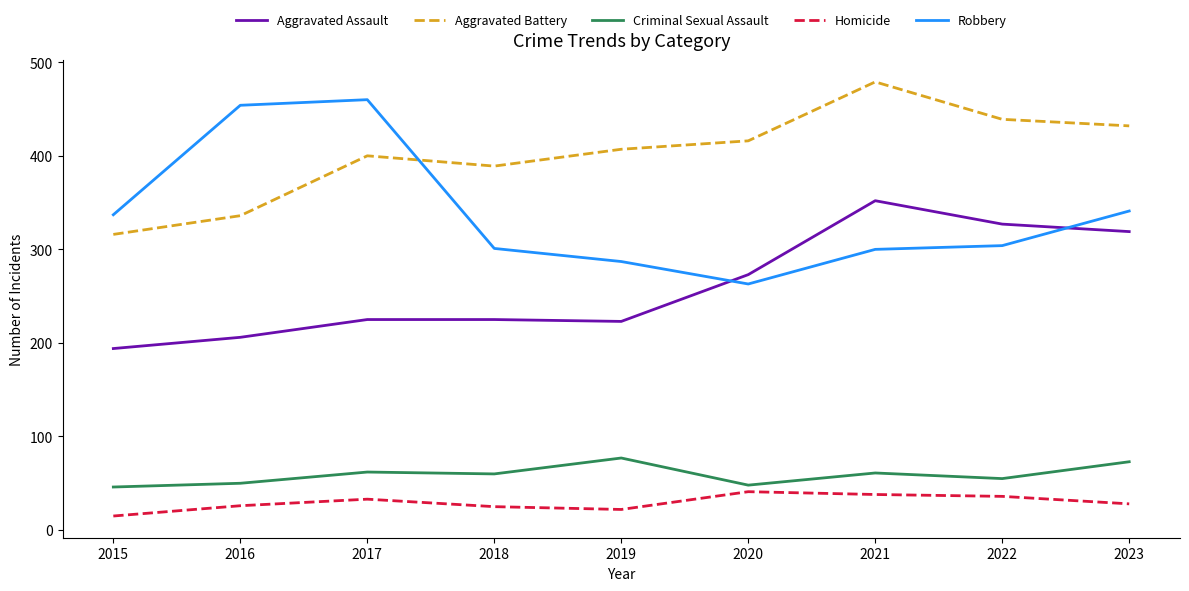

What is the difference between the highest and lowest values at 2018?

364